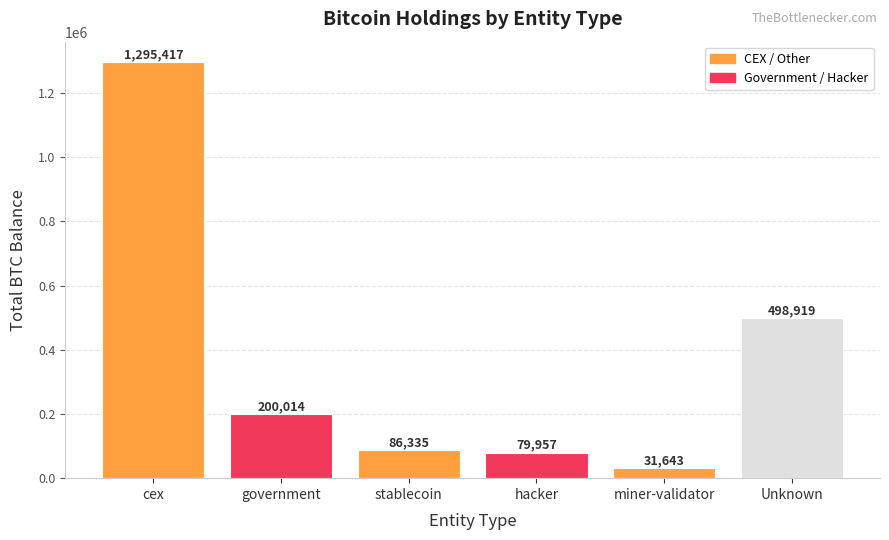

What is the ratio of the value at Unknown to the value at cex?

0.4